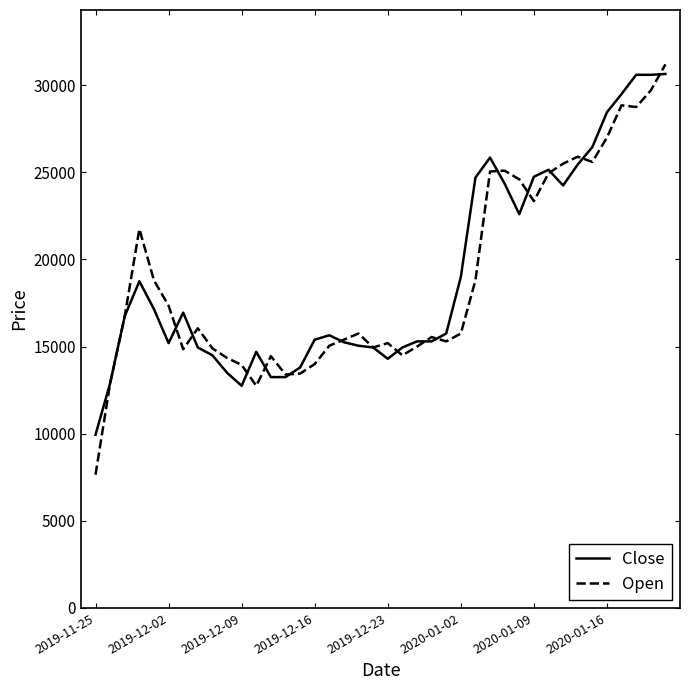

What is the sum of all Close values?

762590